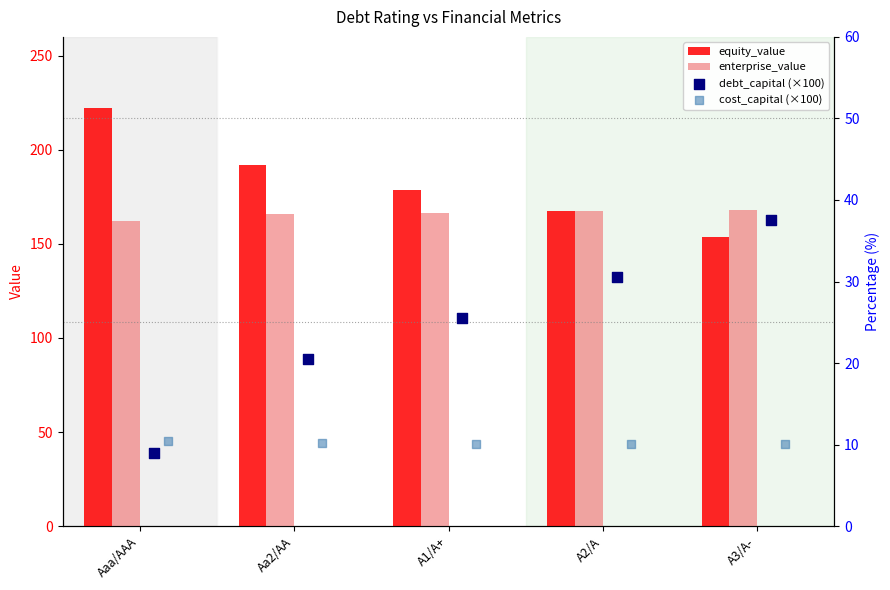

The value of equity_value at Aa2/AA is 191.9. True or false?

True